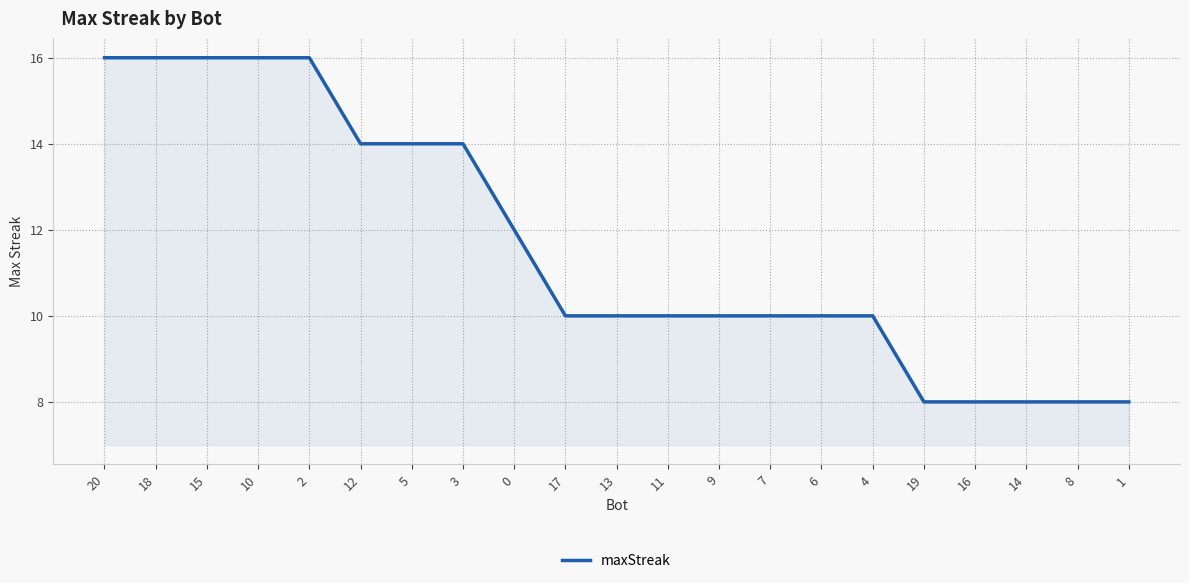

What position from the right is 18?

20